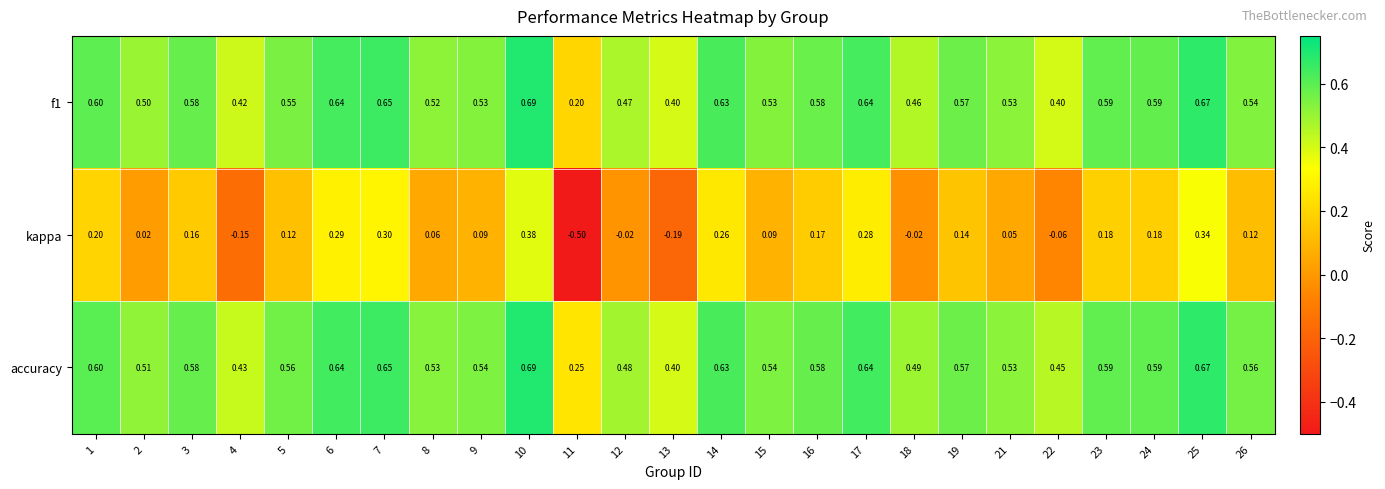

Which series has the largest total across all categories?

accuracy